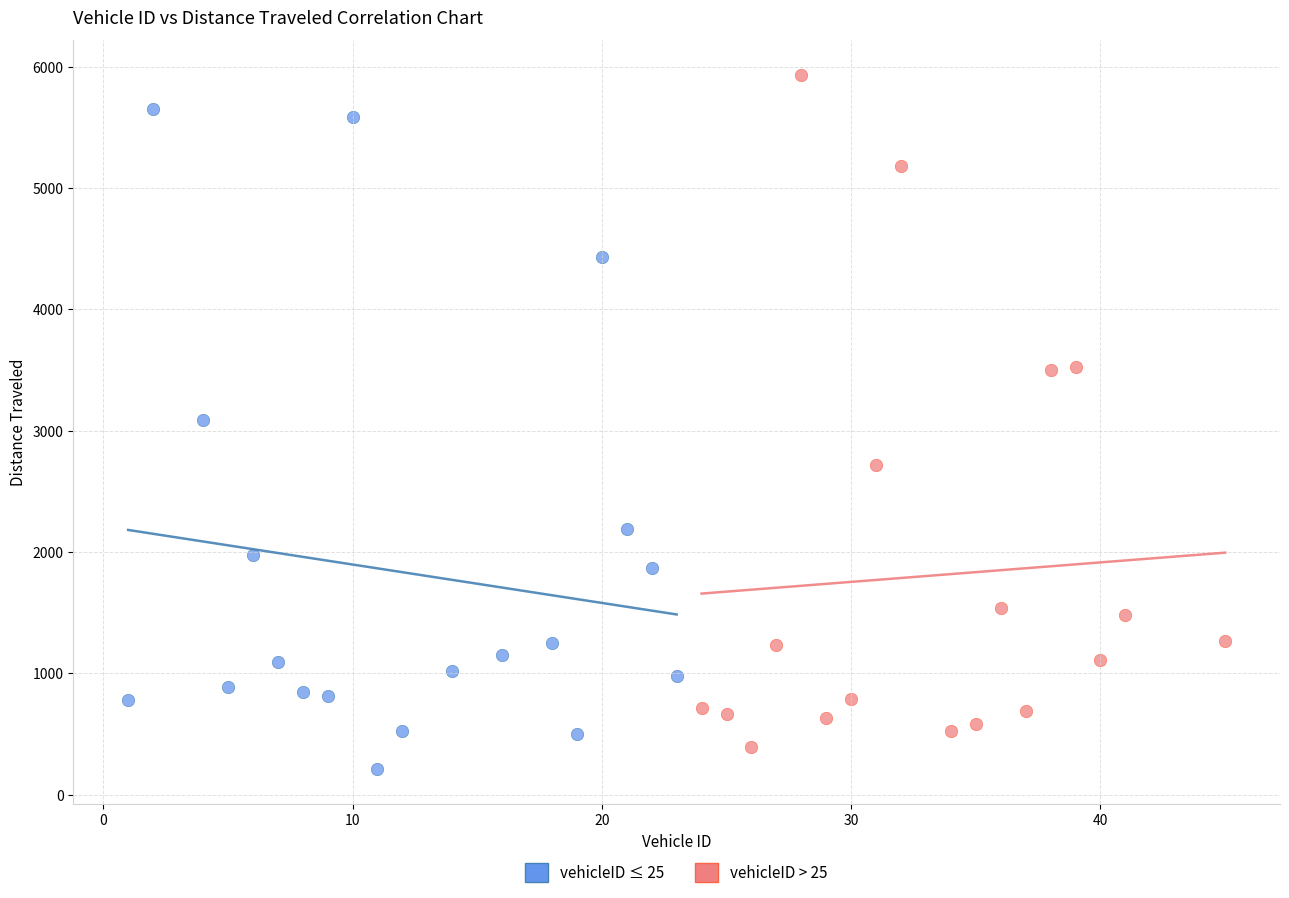

Which series reaches the maximum Y coordinate?

vehicleID > 25